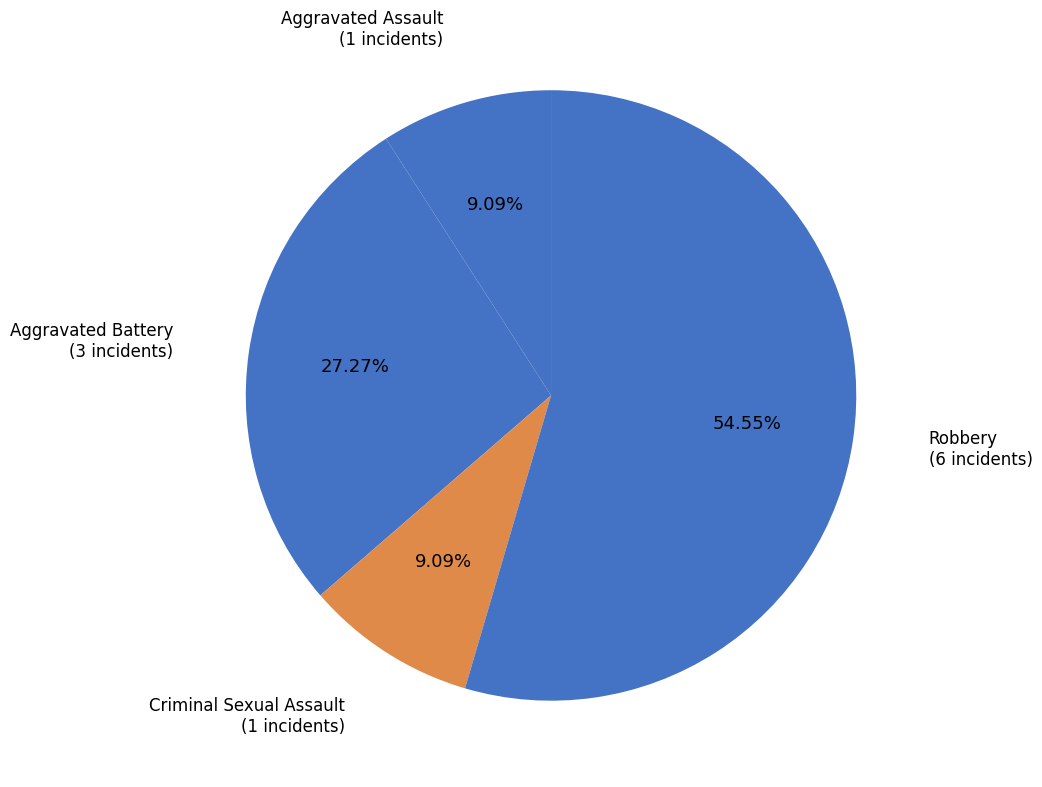

To the nearest percent, what is the difference between the largest and smallest slice percentages?

45%